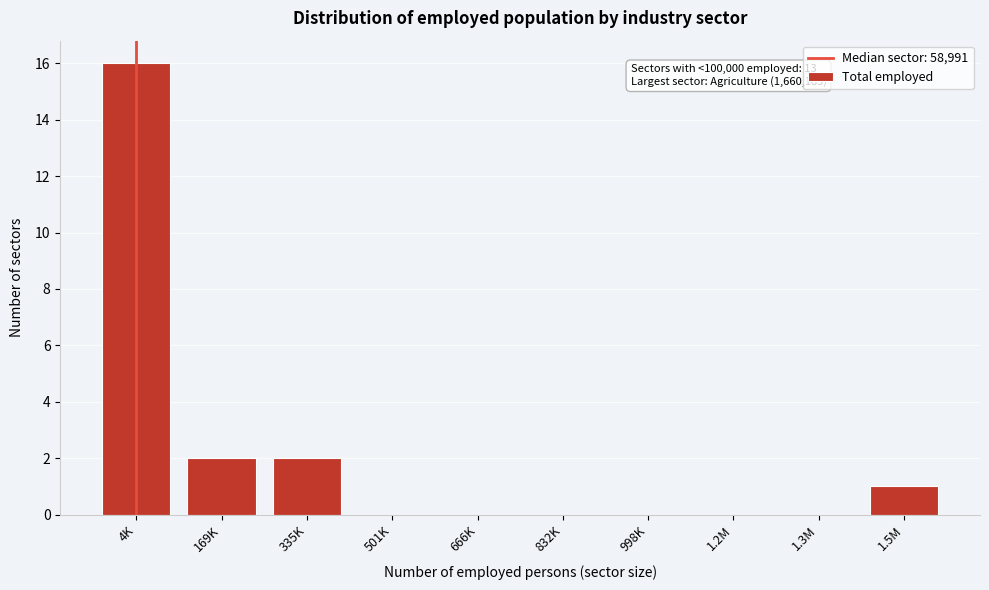

Is it true that the value at 335K is 3?

False